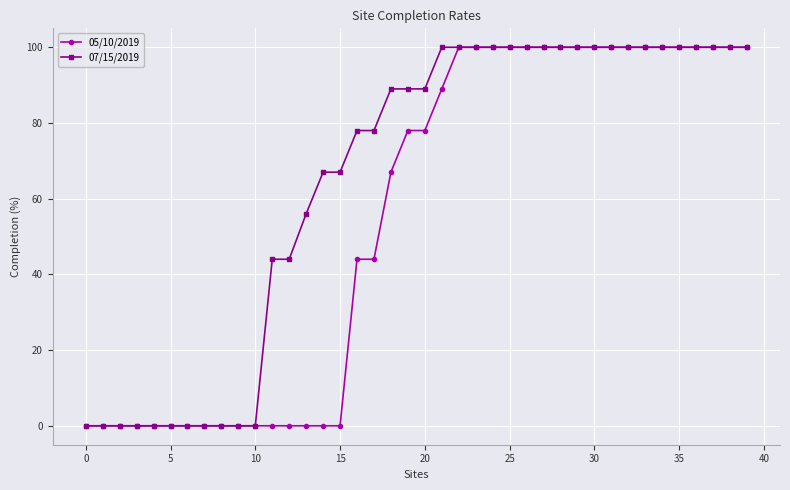

At how many categories does at least one series exceed 25?

29